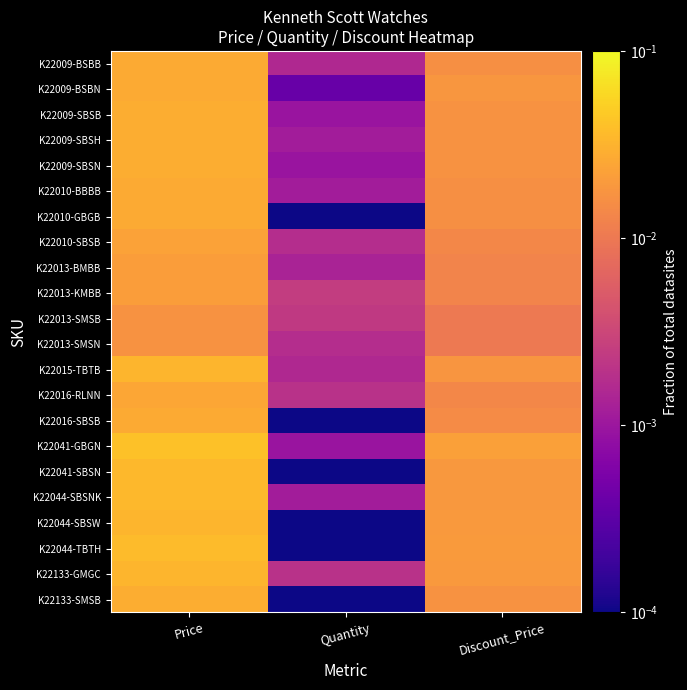

Rank the series at Discount_Price from lowest to highest value.

K22013-SMSB, K22013-SMSN, K22013-BMBB, K22013-KMBB, K22010-SBSB, K22016-RLNN, K22016-SBSB, K22009-BSBB, K22010-BBBB, K22010-GBGB, K22009-SBSB, K22009-SBSH, K22009-SBSN, K22133-SMSB, K22015-TBTB, K22009-BSBN, K22041-SBSN, K22044-SBSNK, K22044-SBSW, K22133-GMGC, K22044-TBTH, K22041-GBGN